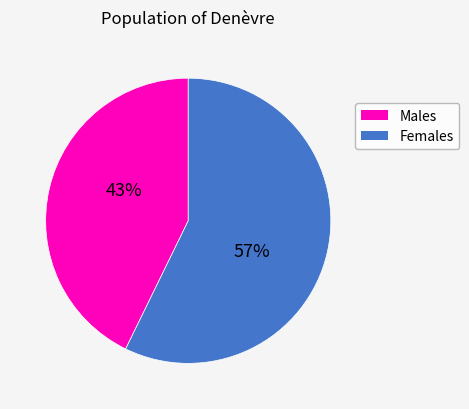

To the nearest percent, what is the average slice percentage?

50%